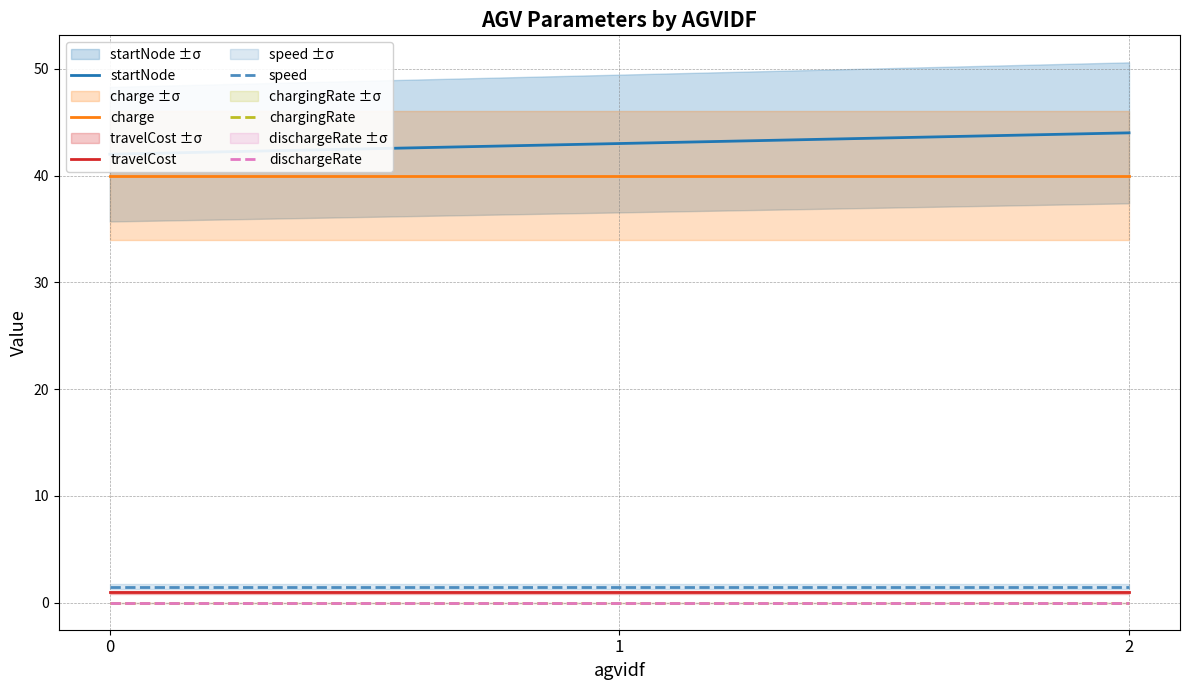

True or false: charge has a value of 40.0 at 2.

True